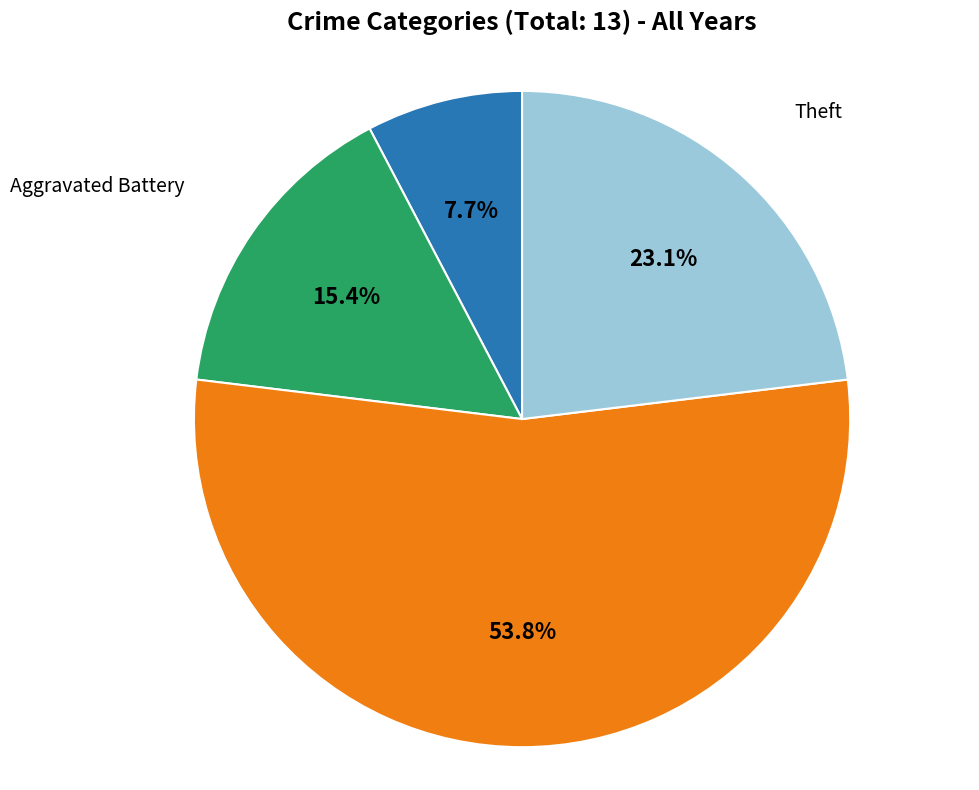

Does Robbery represent more than half of the total?

Yes